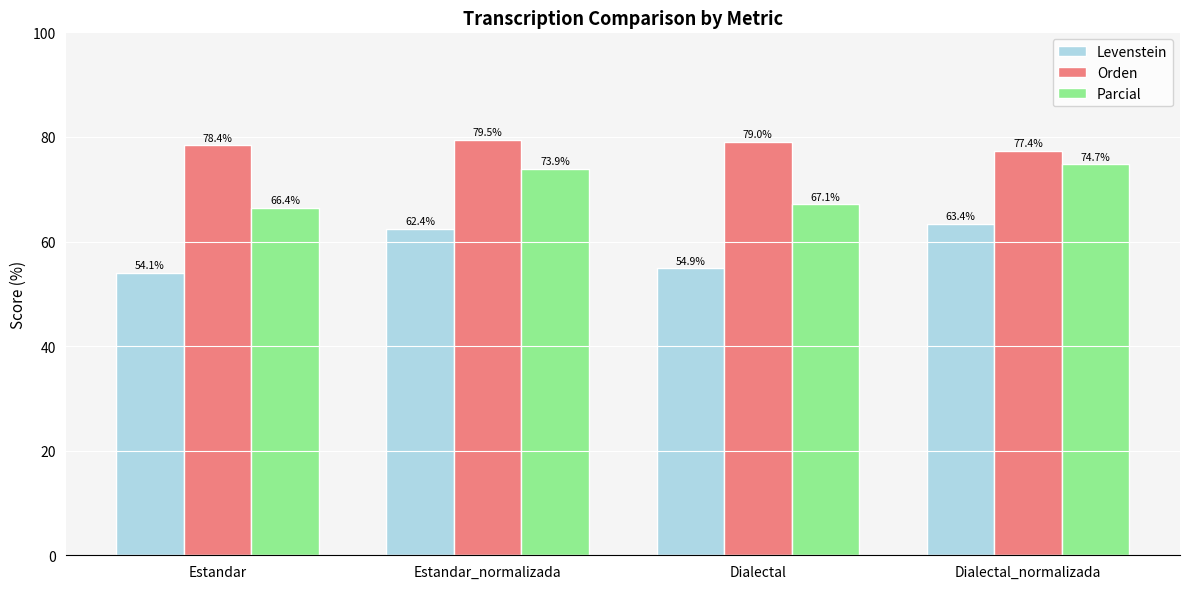

What is the difference between the Orden values at Dialectal and Dialectal_normalizada?

1.7